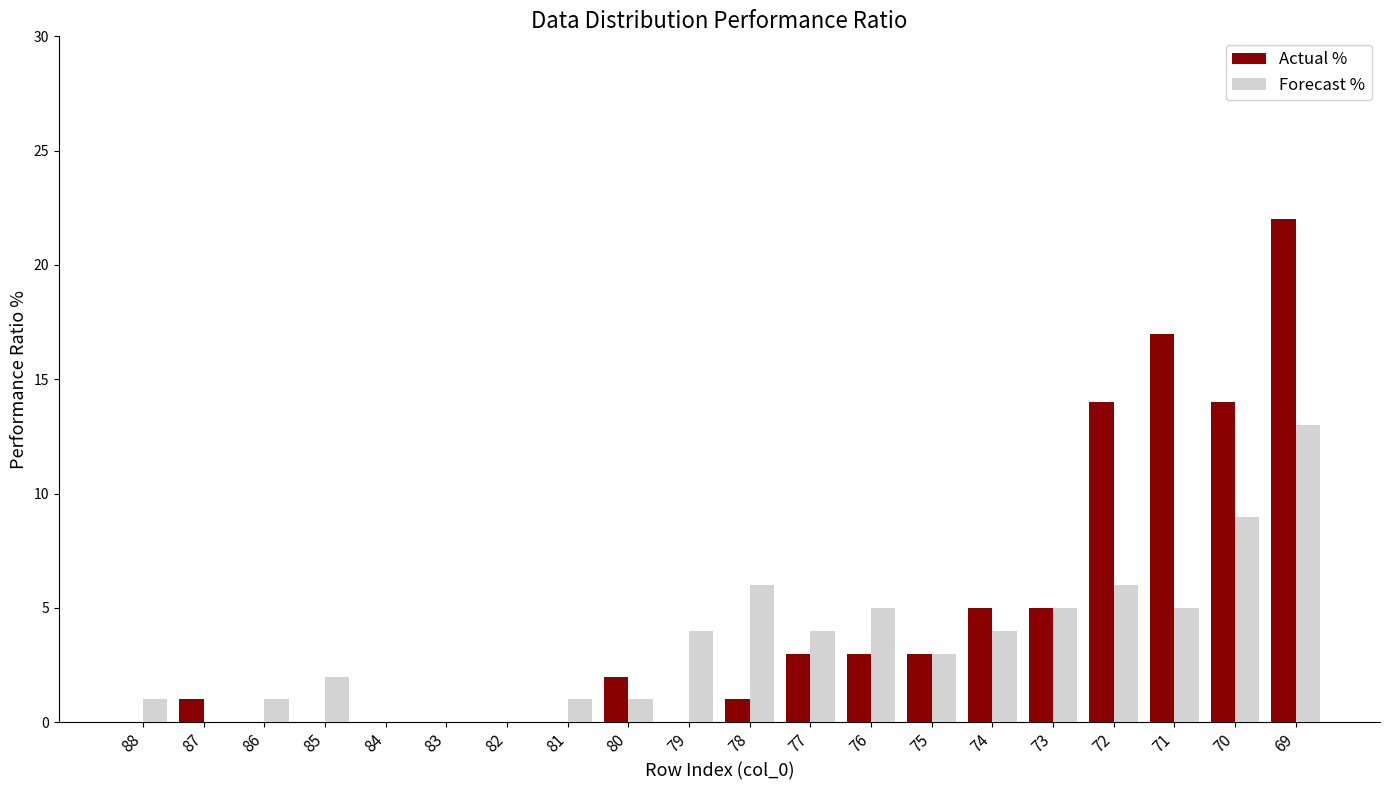

The Actual % series shows 5 at 76. True or false?

False